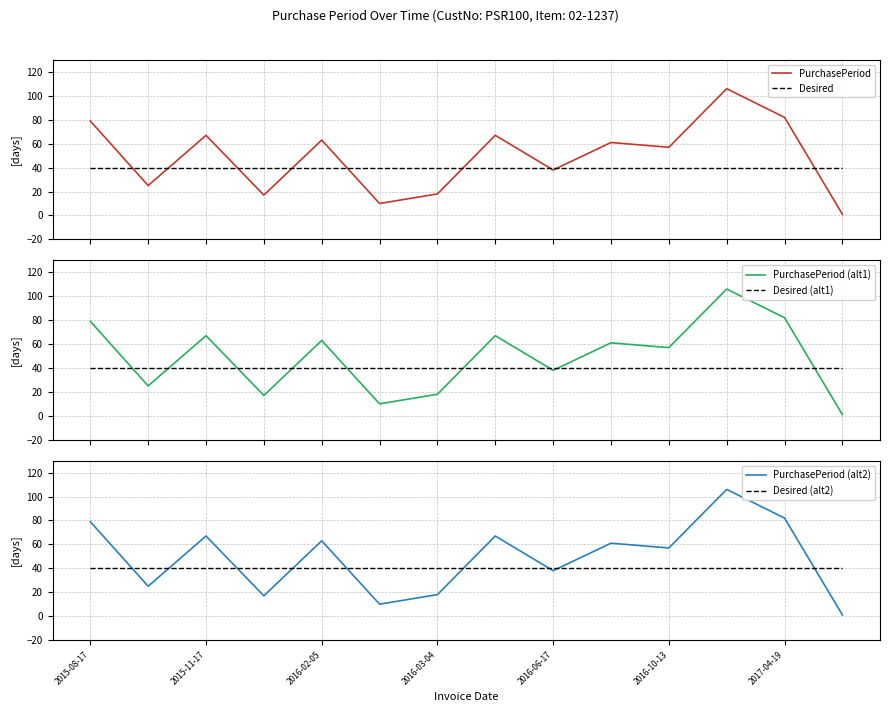

Rank the series by their maximum value, from highest to lowest.

PurchasePeriod, PurchasePeriod (alt1), PurchasePeriod (alt2), Desired, Desired (alt1), Desired (alt2)